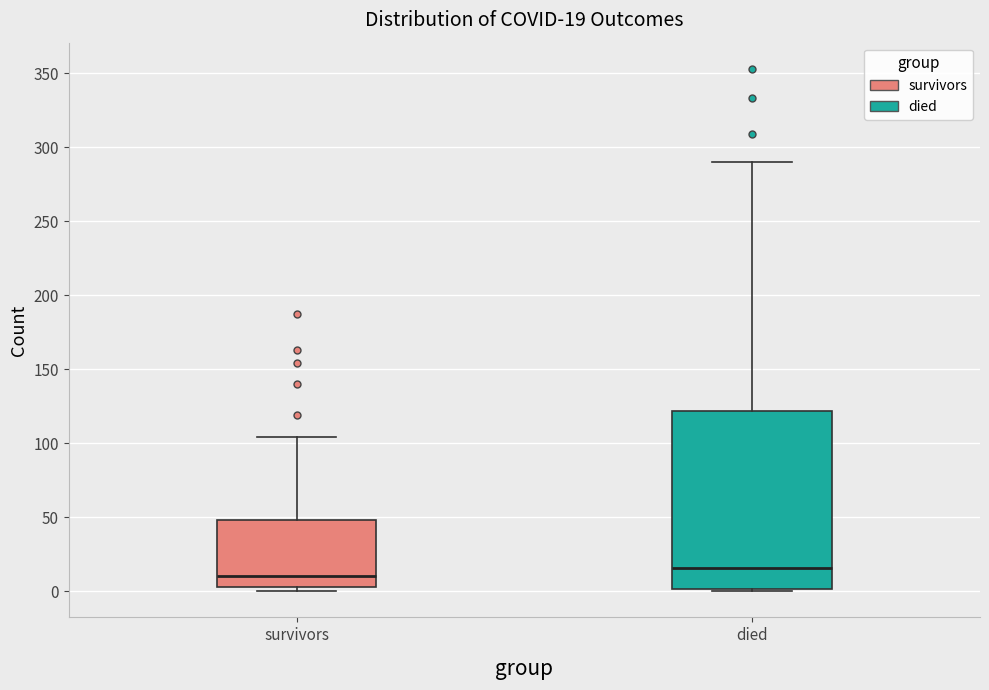

Which box's median line is the highest?

died